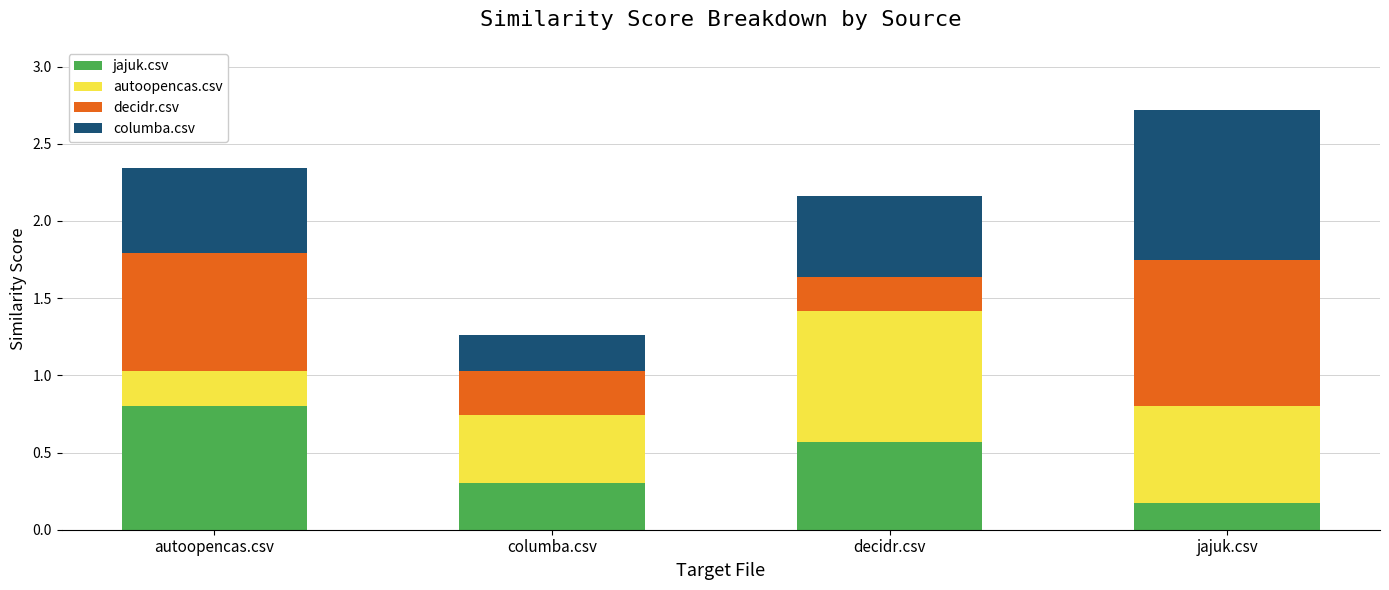

What is the total value across all series at autoopencas.csv?

2.3